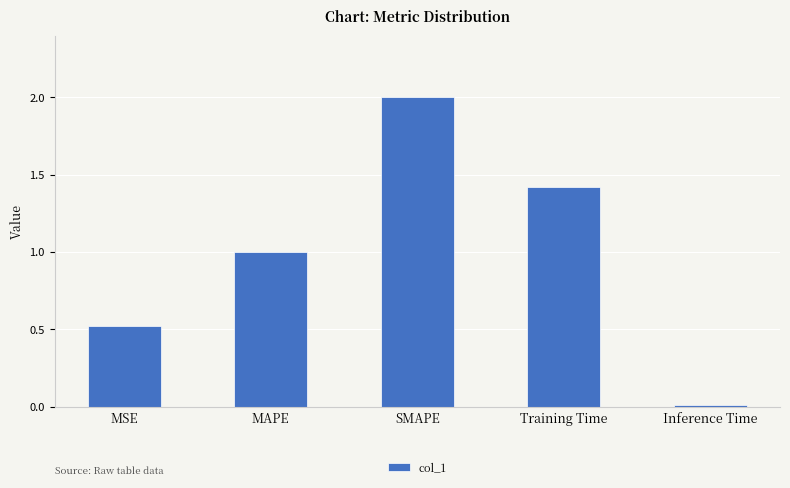

What is the sum of the values at Training Time and Inference Time?

1.4